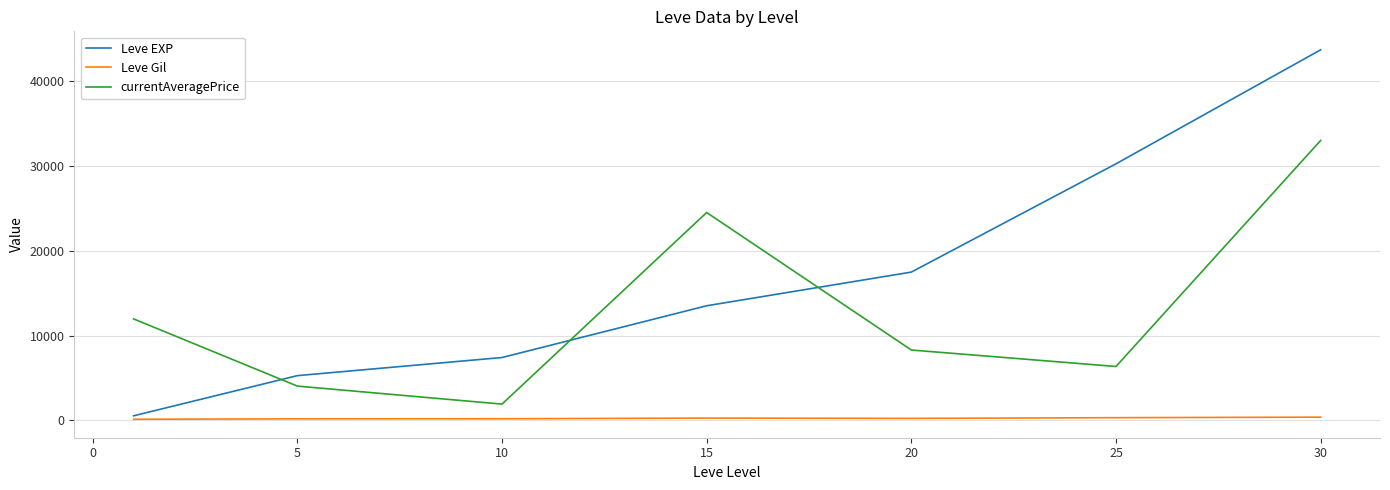

Which series has the widest spread of values?

Leve EXP